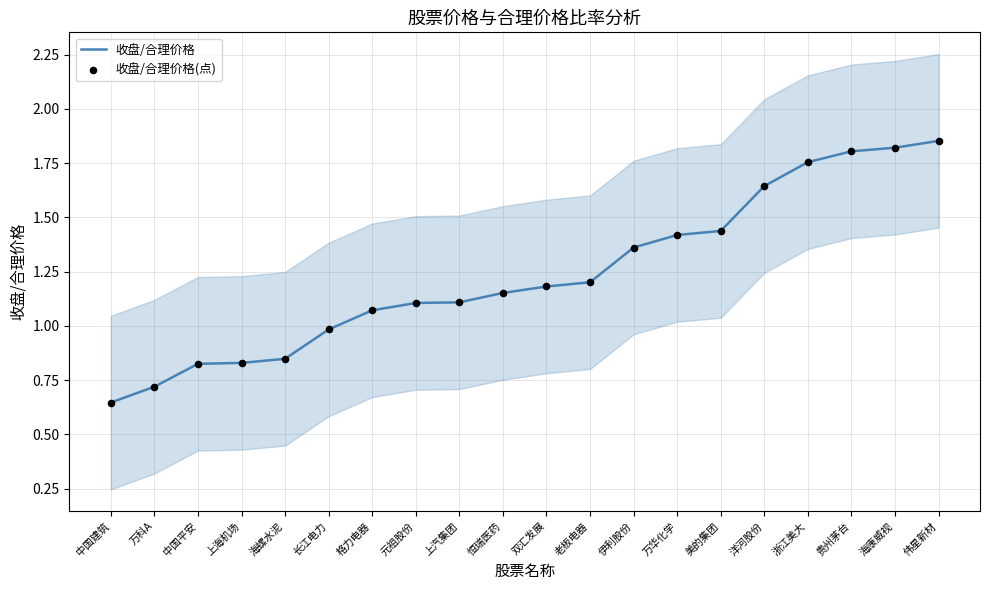

Which series contains the lowest Y value?

收盘/合理价格